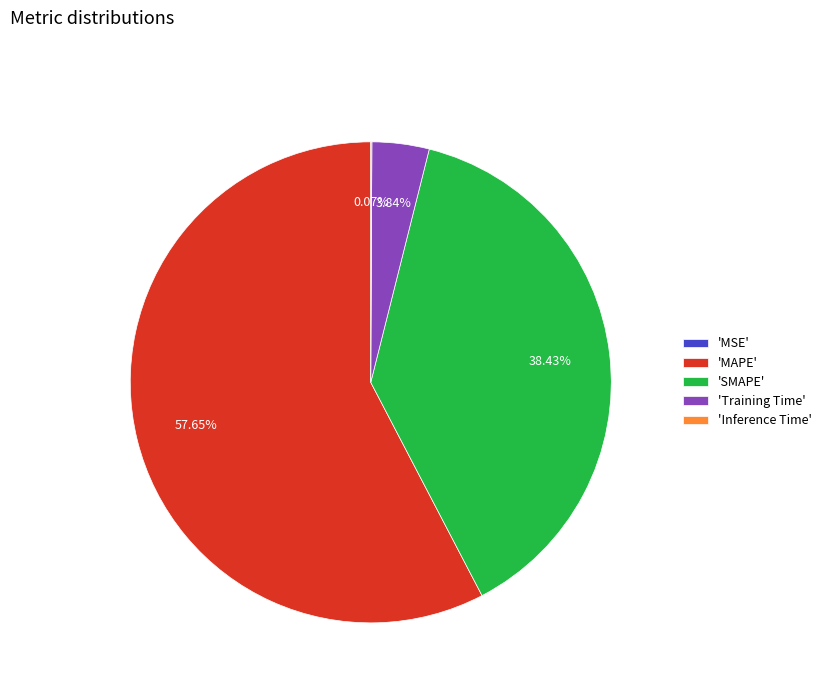

Between 'SMAPE' and 'MAPE', which is larger?

'MAPE'